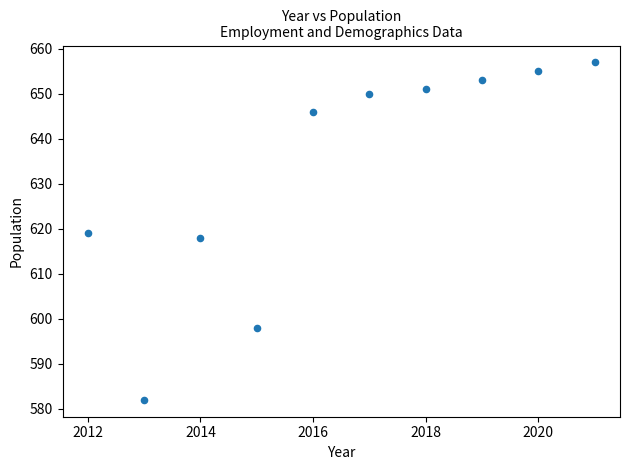

What is the average X value?

2016